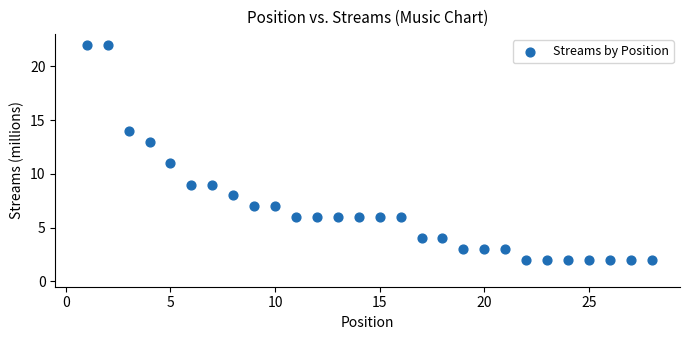

What is the range of Y values (max minus min)?

20